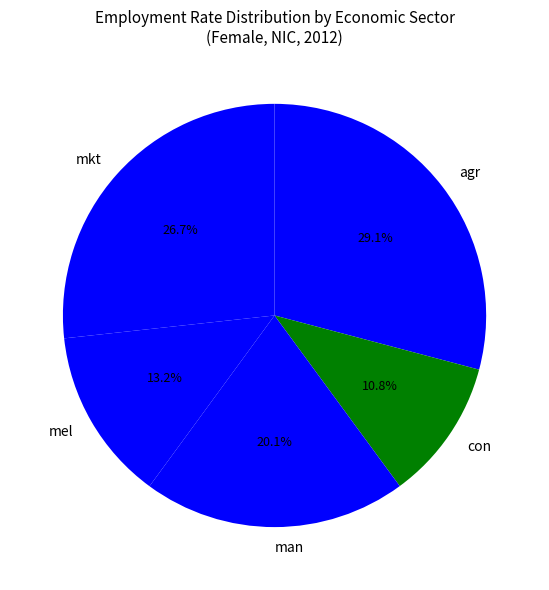

Which category has the biggest portion of the pie?

agr